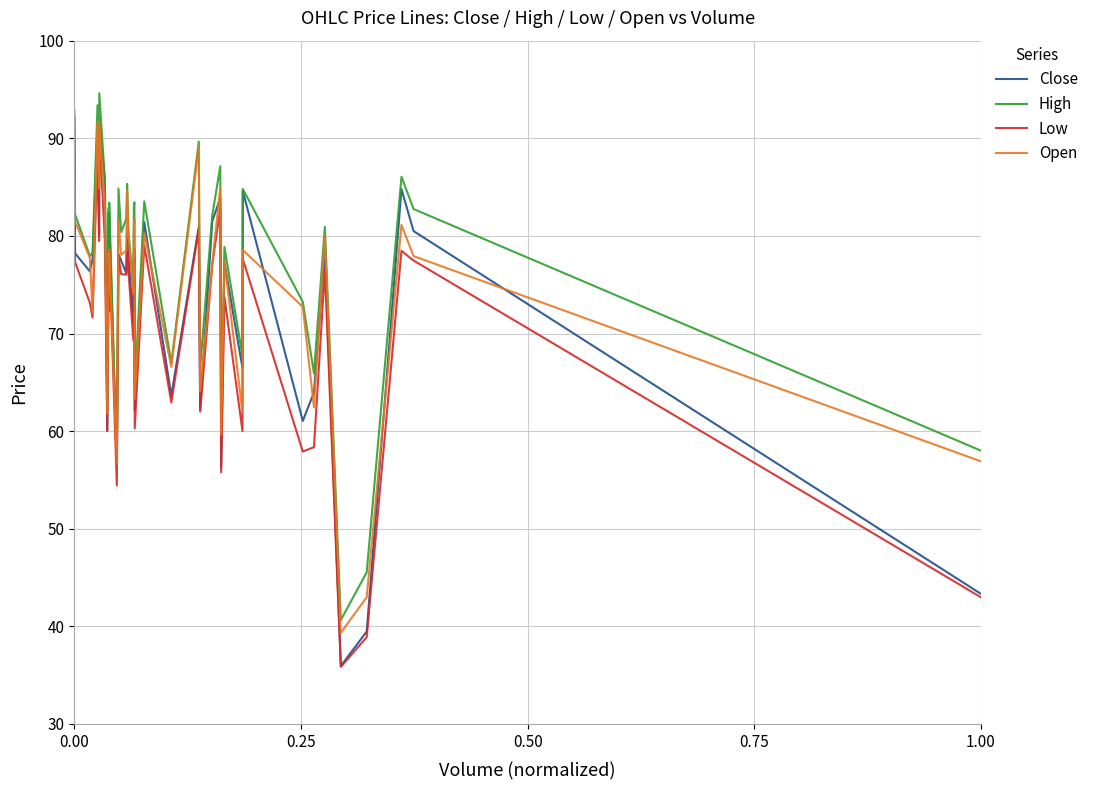

What is the smallest value displayed?

35.9